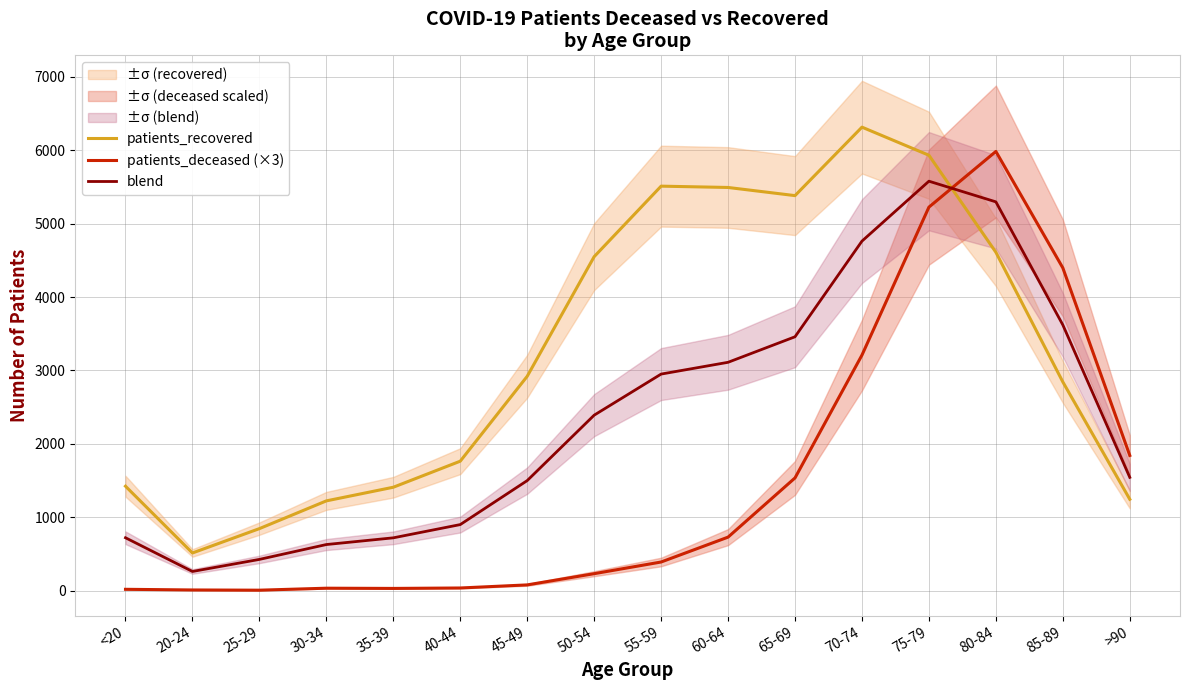

Does the chart display data point markers on the line(s)?

No